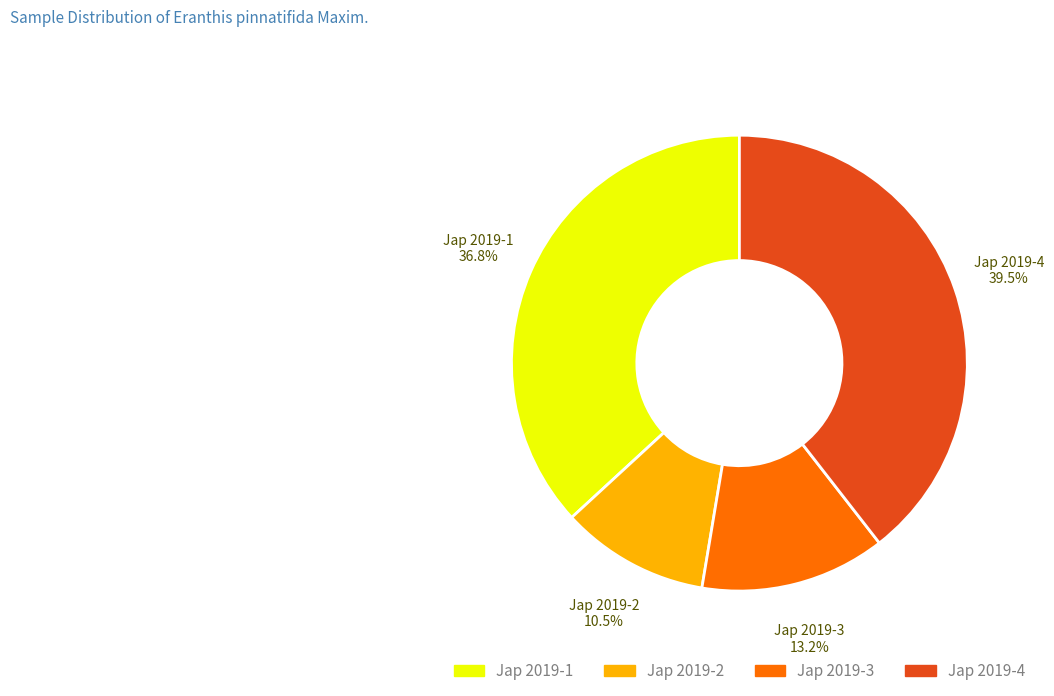

To the nearest percent, what is the difference between the largest and smallest slice percentages?

29%